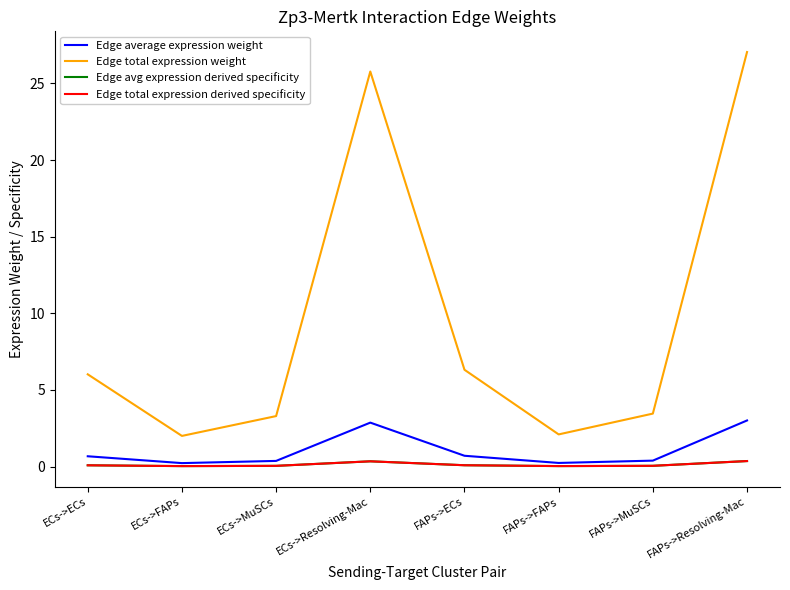

Does the chart display data point markers on the line(s)?

No